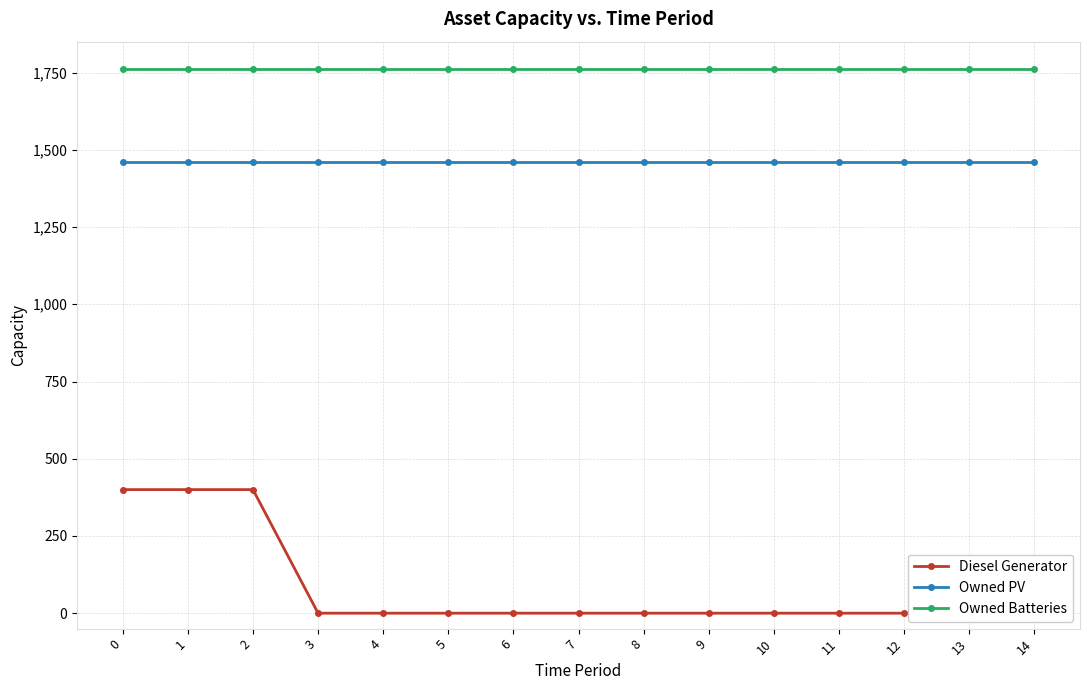

Which series has the largest range (max minus min)?

Diesel Generator